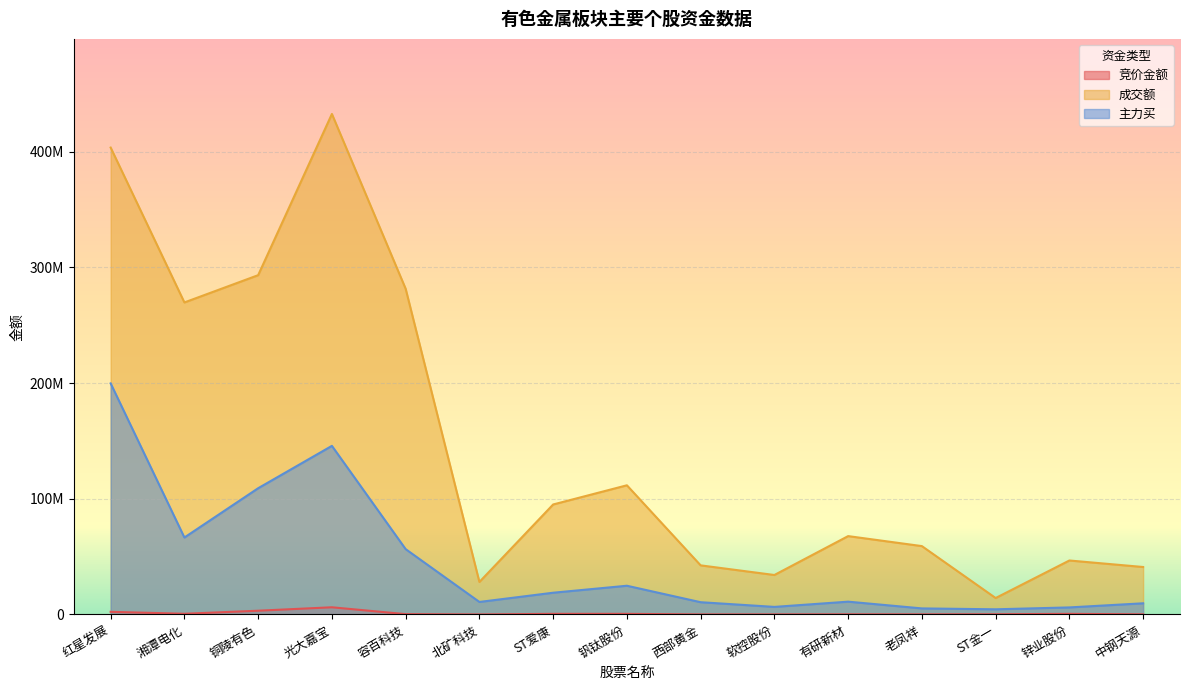

Reading left to right, list all the values displayed in this chart.

竞价金额: 2287833	605520	3244495	6212976	283802	6024	543616	532680	30156	59708	124548	91410	179046	535500	106559
成交额: 403649471	269755766	293332632	432703863	281591698	28098672	95088244	111673936	42451214	34121743	67742560	59096787	14206768	46661324	41027210
主力买: 199761768	66533193	109143150	145758797	56485167	10822007	18791682	24834321	10592306	6540164	11066569	5232715	4466388	6090693	9650794